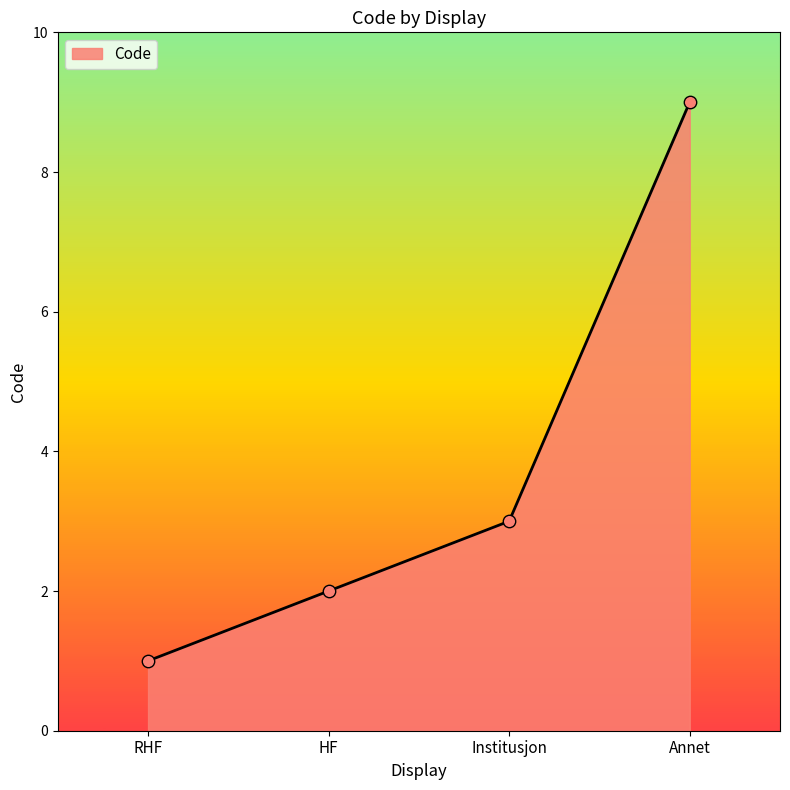

What is the change in value from HF to Annet?

+7